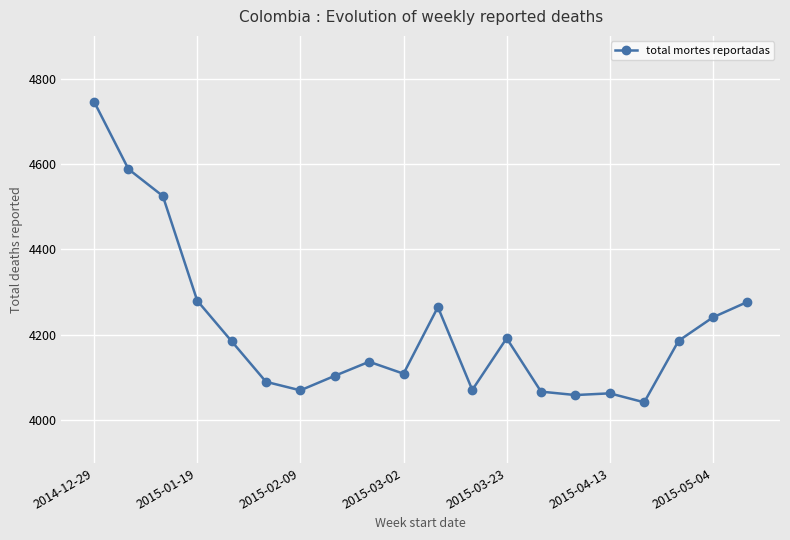

What is the minimum value shown in the chart?

4042